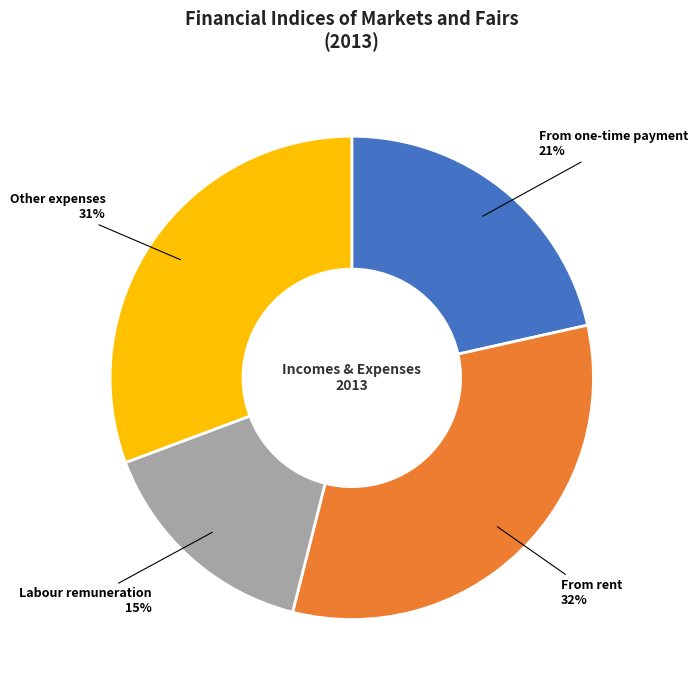

To the nearest percent, what is the average slice percentage?

25%